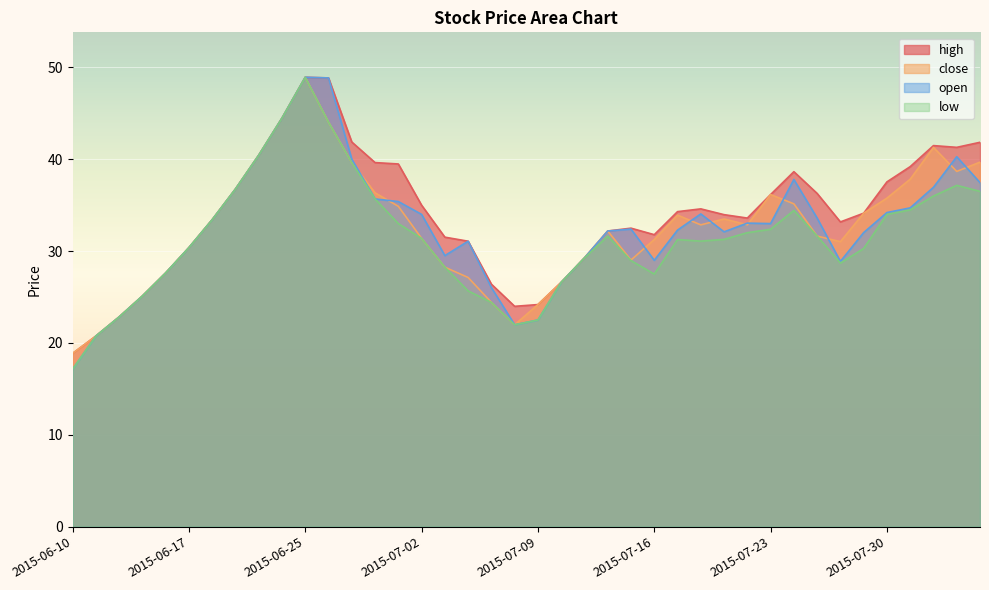

What are all the series names shown in the legend?

high, close, open, low